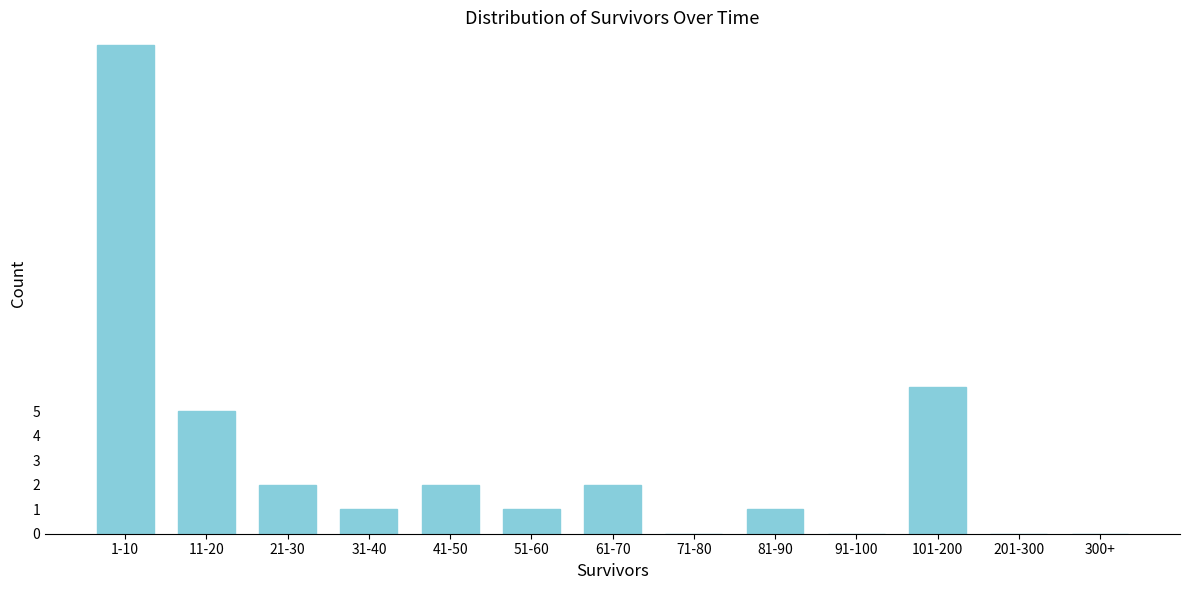

Reading left to right, extract all data points from this chart.

1-10=20	11-20=5	21-30=2	31-40=1	41-50=2	51-60=1	61-70=2	71-80=0	81-90=1	91-100=0	101-200=6	201-300=0	300+=0